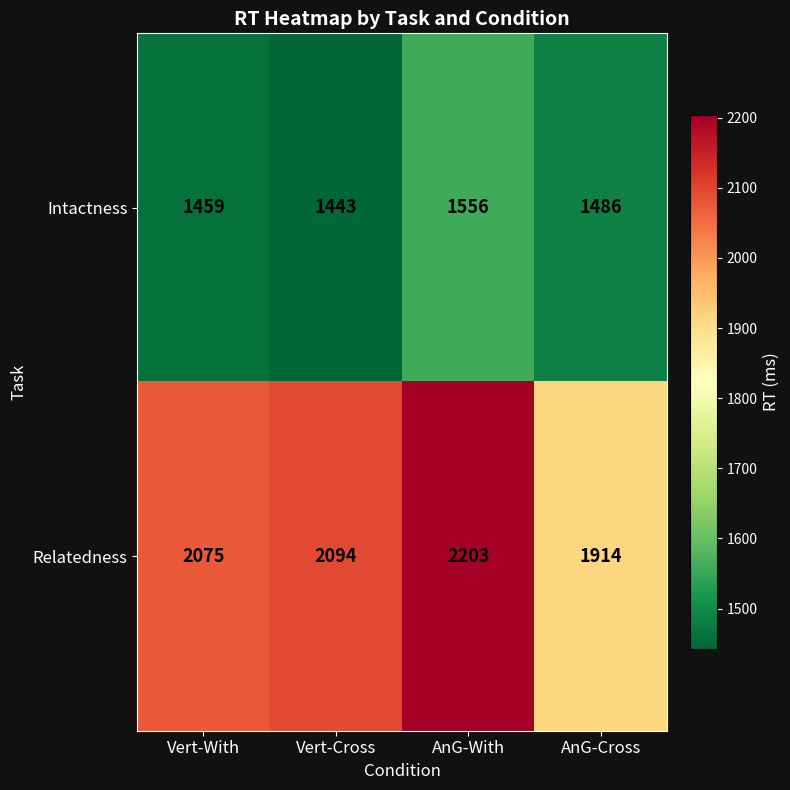

At AnG-With, list the series in order from largest to smallest.

Relatedness, Intactness